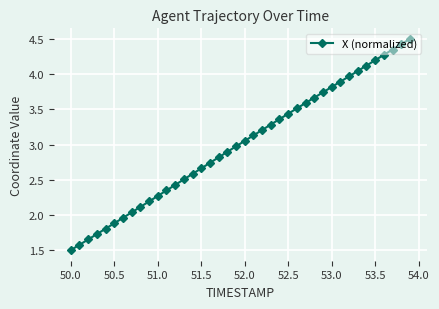

What is the value of the 20th point from the left?

3.0